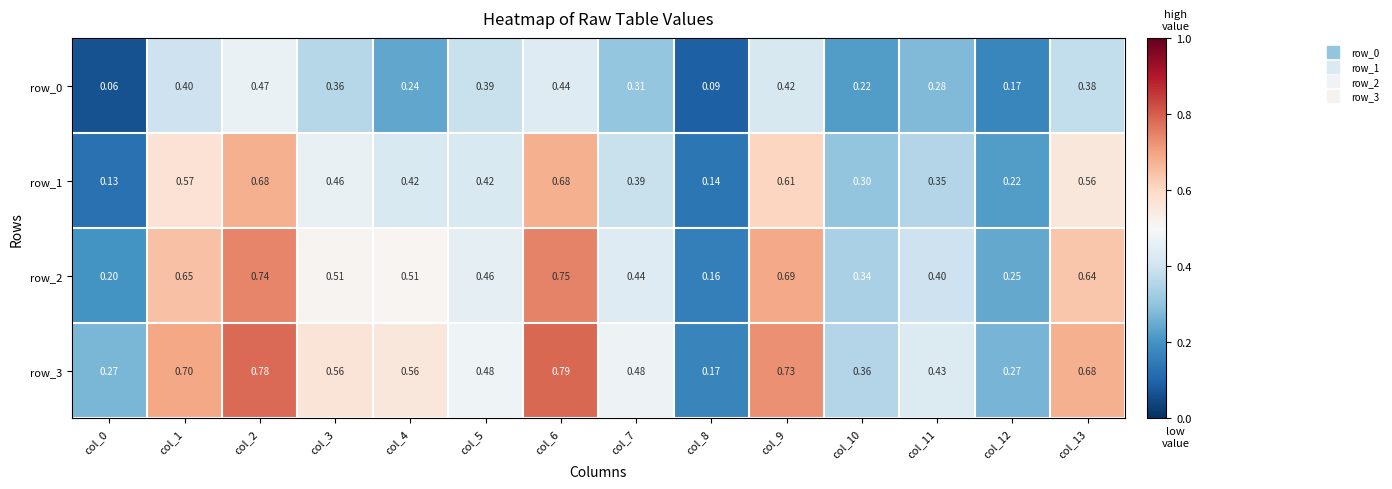

Is the value of row_2 at col_10 greater than the value of row_0 at col_6?

No